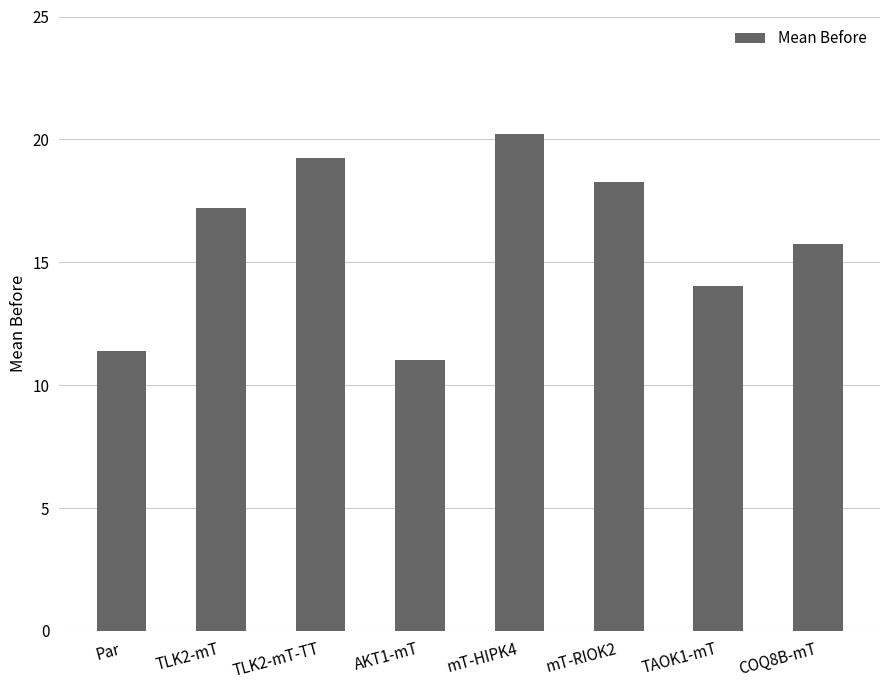

List the labels in order of value, largest first.

mT-HIPK4, TLK2-mT-TT, mT-RIOK2, TLK2-mT, COQ8B-mT, TAOK1-mT, Par, AKT1-mT